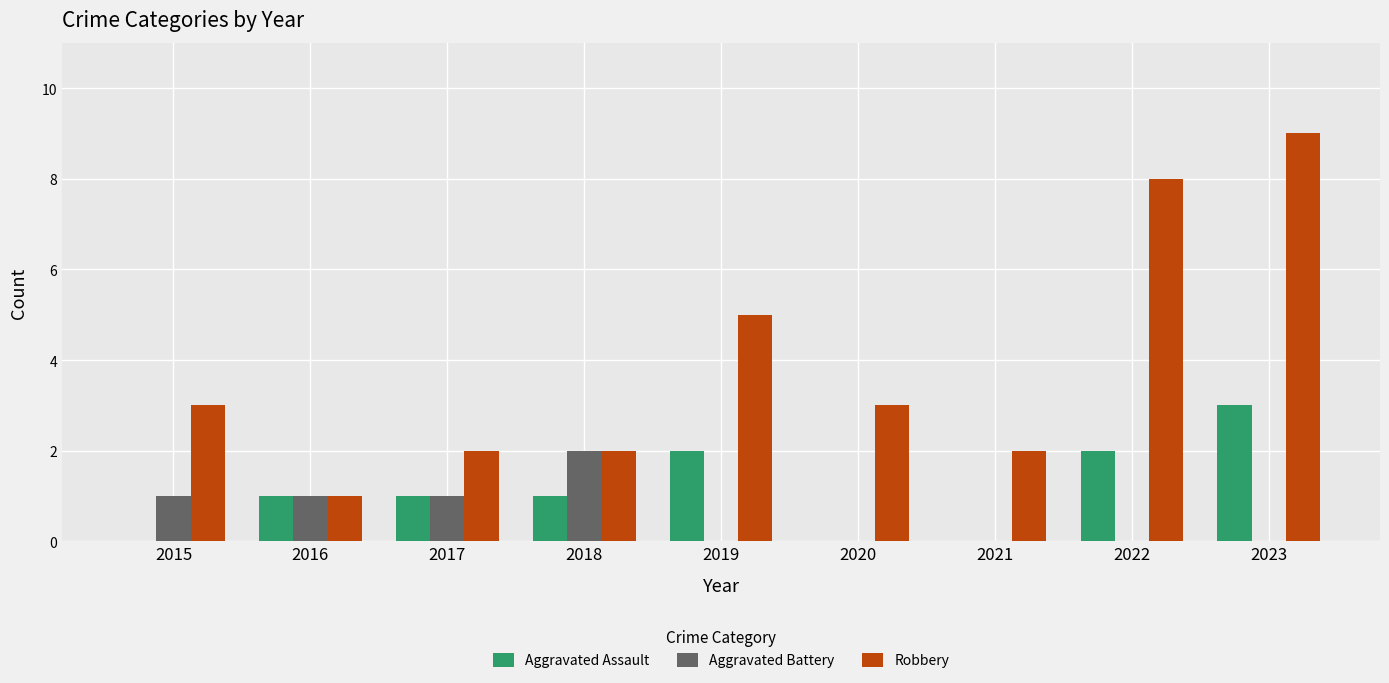

Reading left to right, extract all data points from this chart.

Aggravated Assault: 2015=0	2016=1	2017=1	2018=1	2019=2	2020=0	2021=0	2022=2	2023=3
Aggravated Battery: 2015=1	2016=1	2017=1	2018=2	2019=0	2020=0	2021=0	2022=0	2023=0
Robbery: 2015=3	2016=1	2017=2	2018=2	2019=5	2020=3	2021=2	2022=8	2023=9